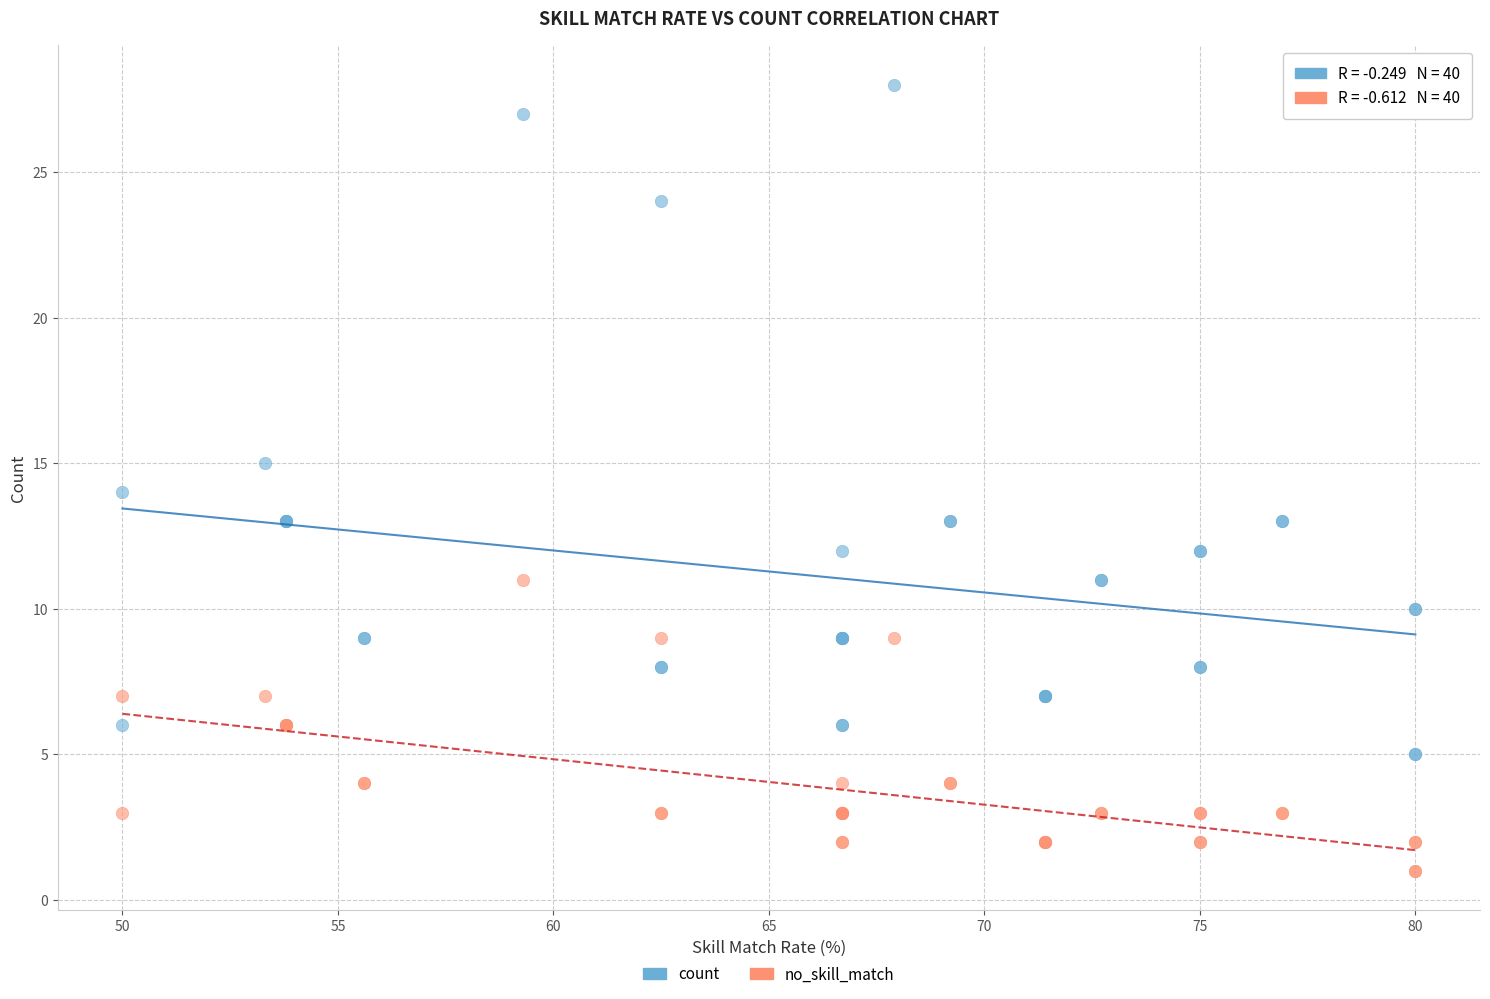

Which series has the widest spread of Y values?

count